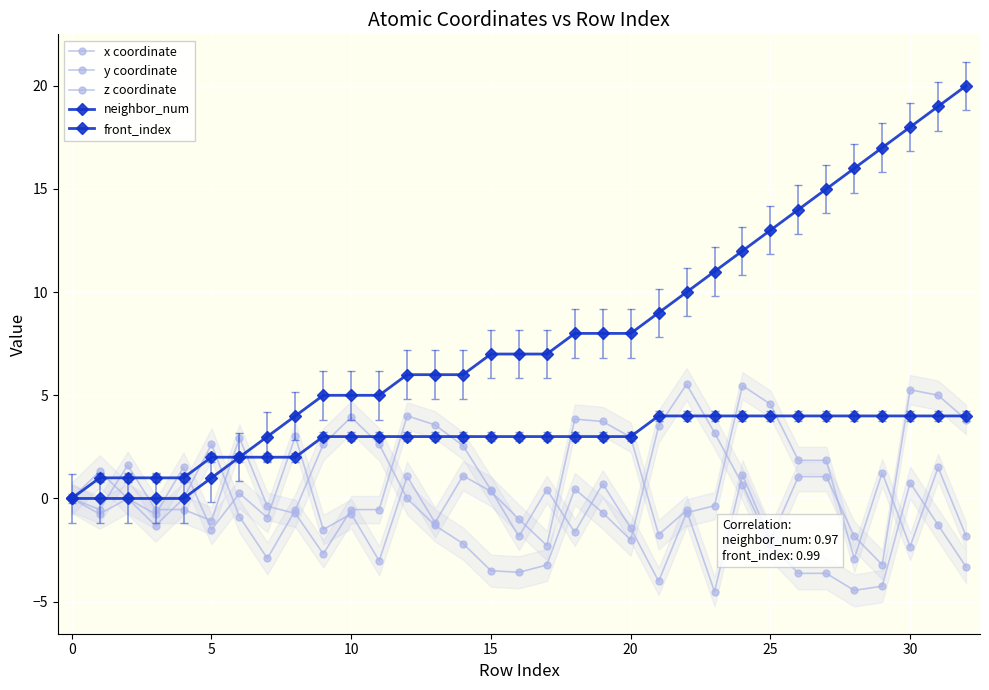

True or false: x coordinate and z coordinate cross at least once.

True